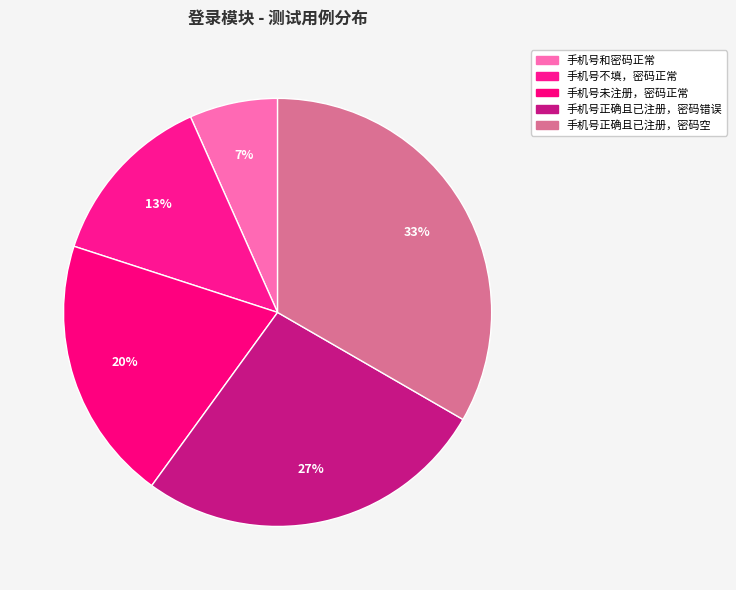

To the nearest percent, what is the average slice percentage?

20%